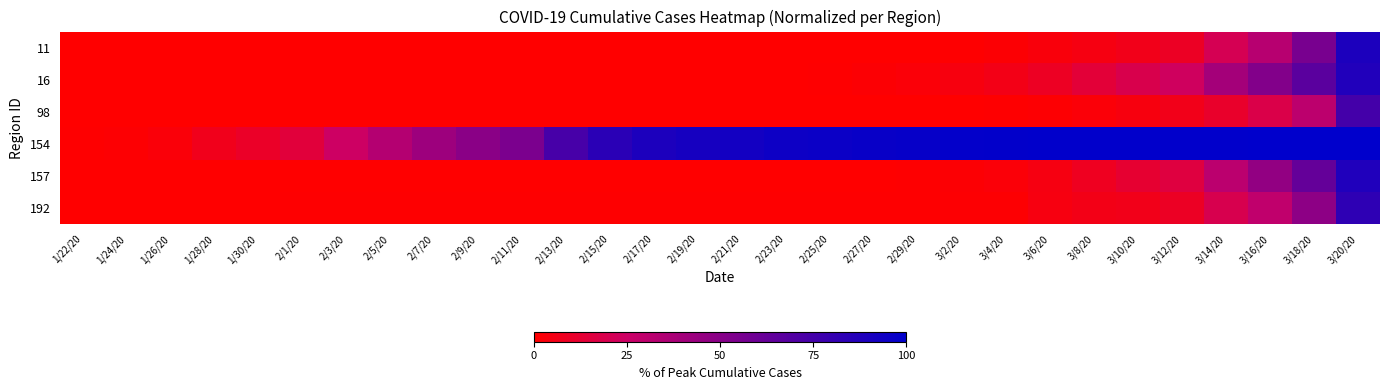

Reading right to left, transcribe all the data shown in this chart.

11: 3/20/20=89.4	3/18/20=55.5	3/16/20=32.7	3/14/20=20.6	3/12/20=9.4	3/10/20=6.6	3/8/20=4.7	3/6/20=3.0	3/4/20=1.2	3/2/20=0.7	2/29/20=0.4	2/27/20=0.2	2/25/20=0.1	2/23/20=0.1	2/21/20=0.1	2/19/20=0.1	2/17/20=0.1	2/15/20=0.1	2/13/20=0.1	2/11/20=0.1	2/9/20=0.1	2/7/20=0.1	2/5/20=0.1	2/3/20=0.1	2/1/20=0.0	1/30/20=0.0	1/28/20=0.0	1/26/20=0.0	1/24/20=0.0	1/22/20=0.0
16: 3/20/20=87.8	3/18/20=66.7	3/16/20=52.2	3/14/20=39.5	3/12/20=23.3	3/10/20=18.9	3/8/20=13.8	3/6/20=8.7	3/4/20=5.8	3/2/20=3.8	2/29/20=2.1	2/27/20=1.2	2/25/20=0.6	2/23/20=0.3	2/21/20=0.0	2/19/20=0.0	2/17/20=0.0	2/15/20=0.0	2/13/20=0.0	2/11/20=0.0	2/9/20=0.0	2/7/20=0.0	2/5/20=0.0	2/3/20=0.0	2/1/20=0.0	1/30/20=0.0	1/28/20=0.0	1/26/20=0.0	1/24/20=0.0	1/22/20=0.0
98: 3/20/20=74.9	3/18/20=30.5	3/16/20=18.2	3/14/20=10.7	3/12/20=6.5	3/10/20=3.8	3/8/20=2.0	3/6/20=1.0	3/4/20=0.6	3/2/20=0.4	2/29/20=0.3	2/27/20=0.2	2/25/20=0.2	2/23/20=0.1	2/21/20=0.1	2/19/20=0.1	2/17/20=0.1	2/15/20=0.1	2/13/20=0.1	2/11/20=0.0	2/9/20=0.0	2/7/20=0.0	2/5/20=0.0	2/3/20=0.0	2/1/20=0.0	1/30/20=0.0	1/28/20=0.0	1/26/20=0.0	1/24/20=0.0	1/22/20=0.0
154: 3/20/20=99.9	3/18/20=99.8	3/16/20=99.7	3/14/20=99.6	3/12/20=99.5	3/10/20=99.5	3/8/20=99.4	3/6/20=99.2	3/4/20=98.9	3/2/20=98.6	2/29/20=97.6	2/27/20=96.7	2/25/20=95.6	2/23/20=94.7	2/21/20=92.9	2/19/20=91.8	2/17/20=89.1	2/15/20=84.1	2/13/20=73.7	2/11/20=54.6	2/9/20=49.0	2/7/20=42.0	2/5/20=33.7	2/3/20=24.2	2/1/20=14.6	1/30/20=10.0	1/28/20=6.8	1/26/20=2.6	1/24/20=1.1	1/22/20=0.7
157: 3/20/20=88.2	3/18/20=63.1	3/16/20=46.2	3/14/20=31.1	3/12/20=15.9	3/10/20=12.4	3/8/20=7.9	3/6/20=4.5	3/4/20=2.0	3/2/20=1.3	2/29/20=0.7	2/27/20=0.3	2/25/20=0.1	2/23/20=0.1	2/21/20=0.1	2/19/20=0.1	2/17/20=0.1	2/15/20=0.1	2/13/20=0.1	2/11/20=0.1	2/9/20=0.1	2/7/20=0.0	2/5/20=0.0	2/3/20=0.0	2/1/20=0.0	1/30/20=0.0	1/28/20=0.0	1/26/20=0.0	1/24/20=0.0	1/22/20=0.0
192: 3/20/20=82.7	3/18/20=48.0	3/16/20=29.4	3/14/20=19.3	3/12/20=9.2	3/10/20=6.5	3/8/20=5.6	3/6/20=4.2	3/4/20=1.0	3/2/20=1.0	2/29/20=0.7	2/27/20=0.7	2/25/20=0.7	2/23/20=0.7	2/21/20=0.7	2/19/20=0.7	2/17/20=0.7	2/15/20=0.7	2/13/20=0.7	2/11/20=0.7	2/9/20=0.7	2/7/20=0.7	2/5/20=0.7	2/3/20=0.7	2/1/20=0.7	1/30/20=0.0	1/28/20=0.0	1/26/20=0.0	1/24/20=0.0	1/22/20=0.0